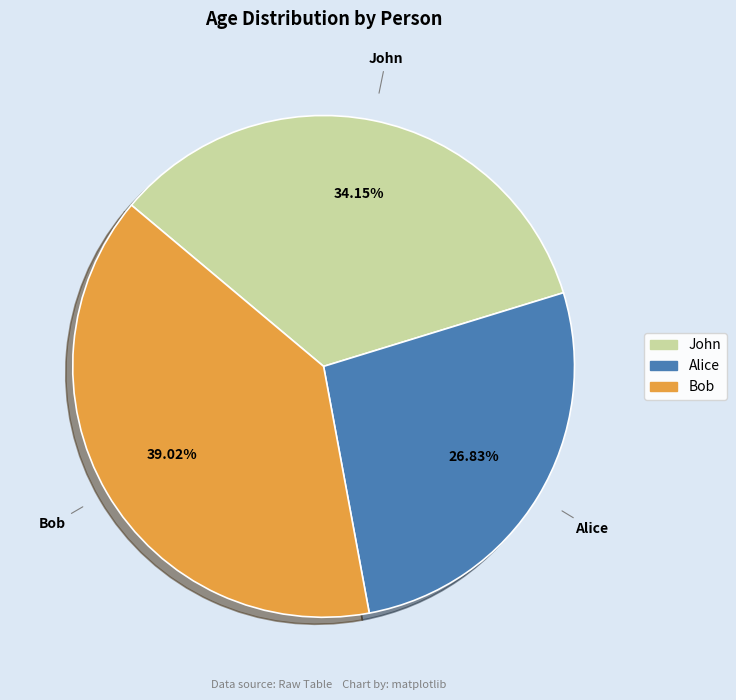

How many slices are in this pie chart?

3